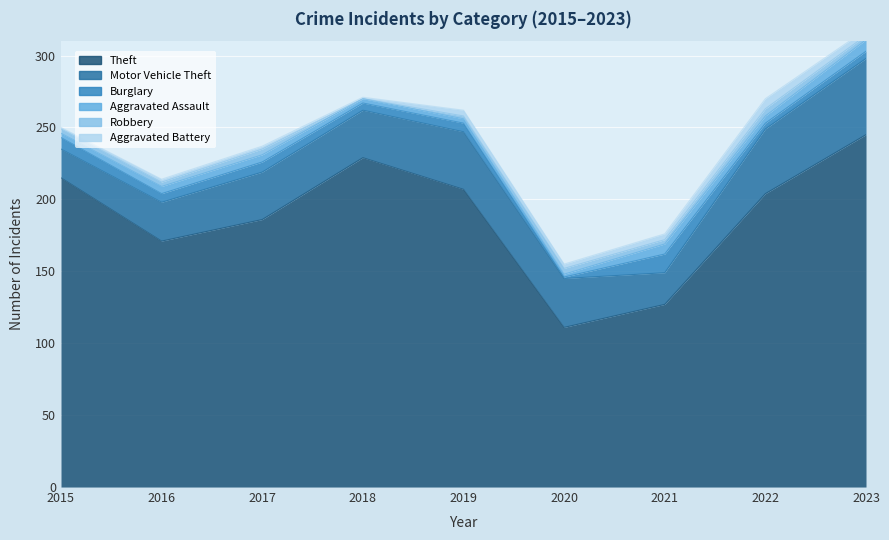

The value of Theft at 2019 is 207. True or false?

True